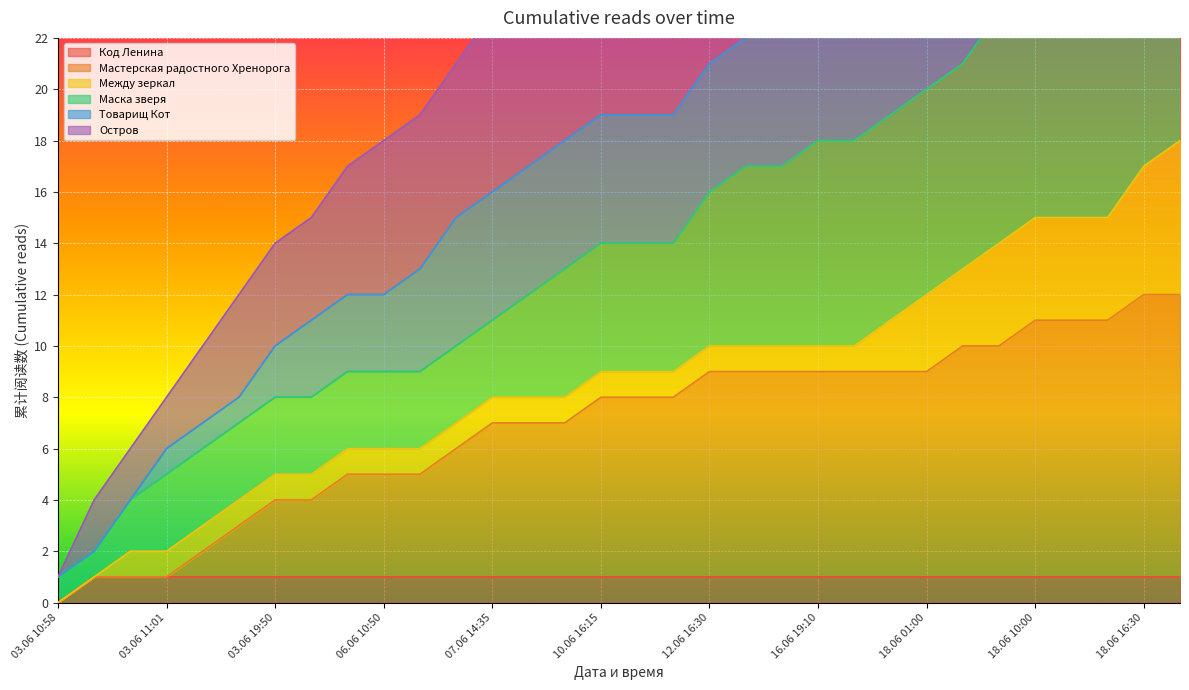

True or false: Остров and Код Ленина cross at least once.

False